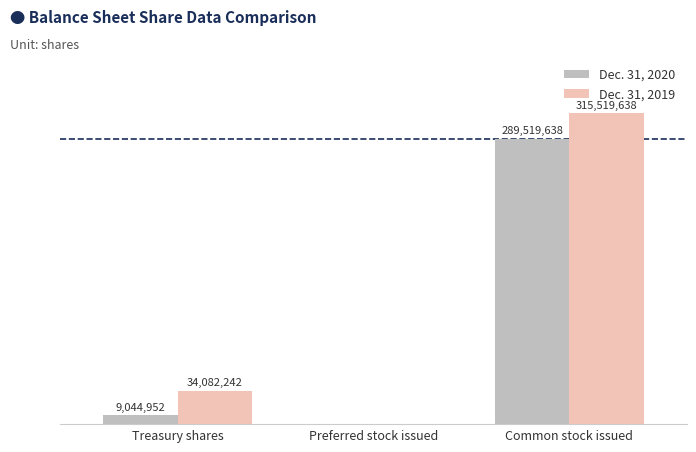

The value of Dec. 31, 2020 at Common stock issued is 429222247. True or false?

False